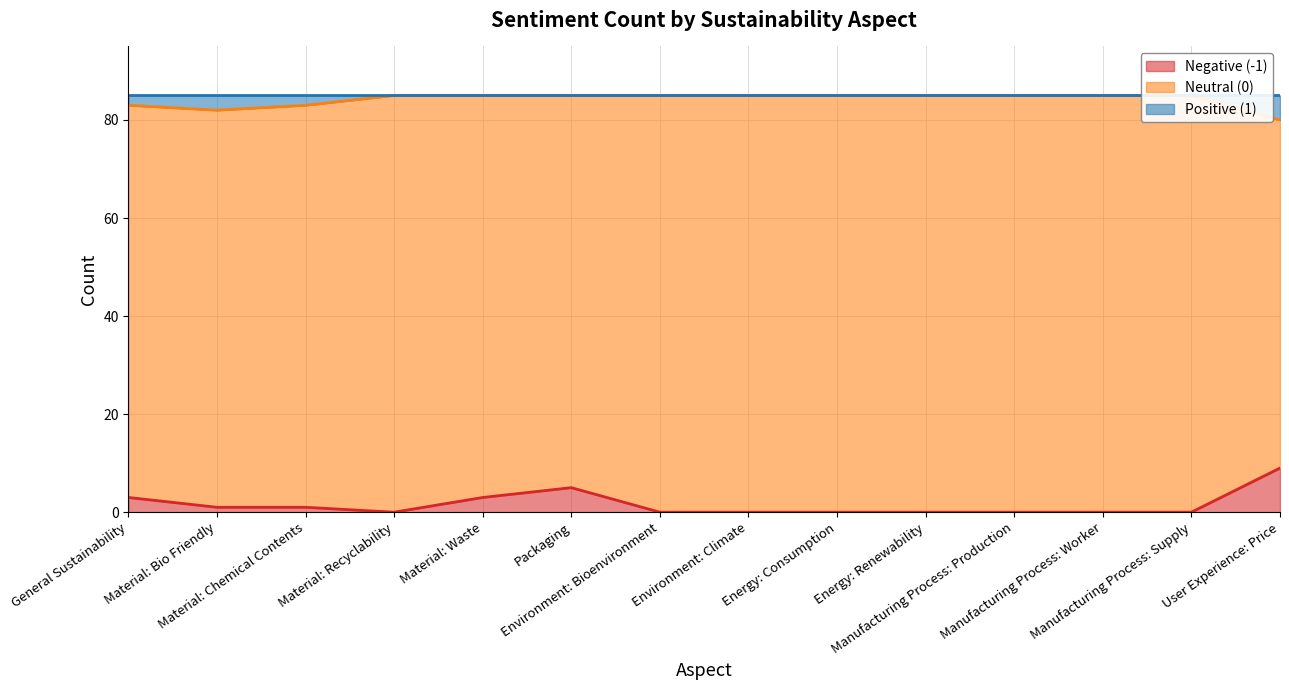

True or false: Negative (-1) line has a value of 0 at Environment: Climate.

True